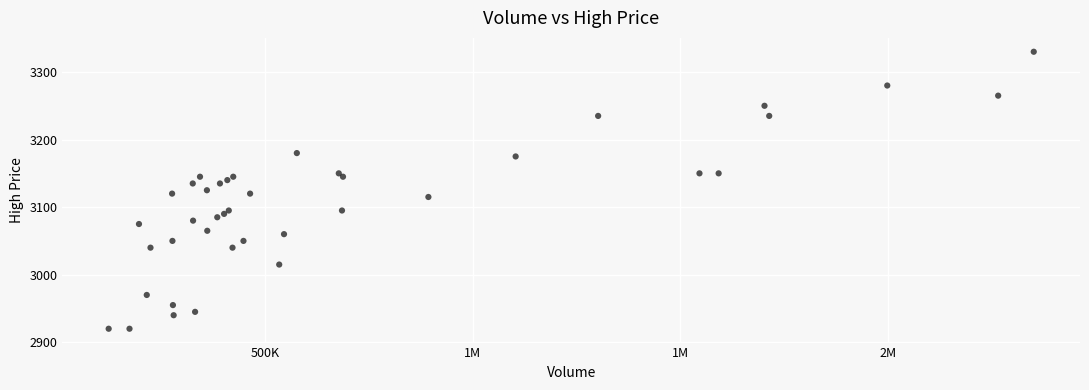

What is the range of Y values (max minus min)?

410